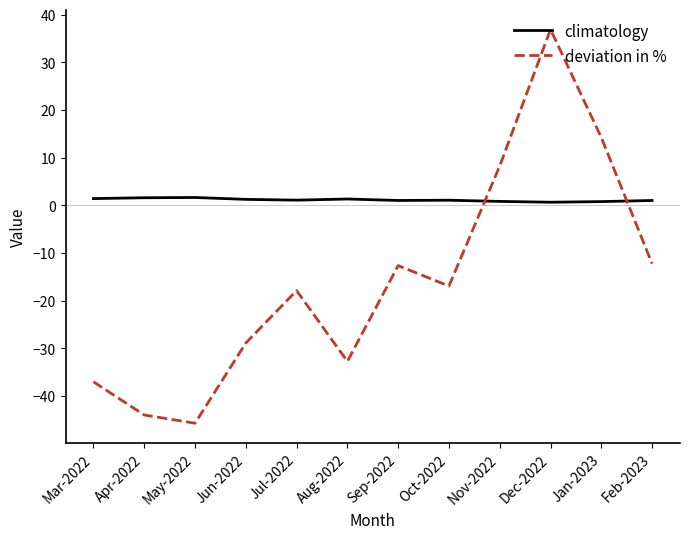

True or false: deviation in % has a value of -17.9 at Jul-2022.

True